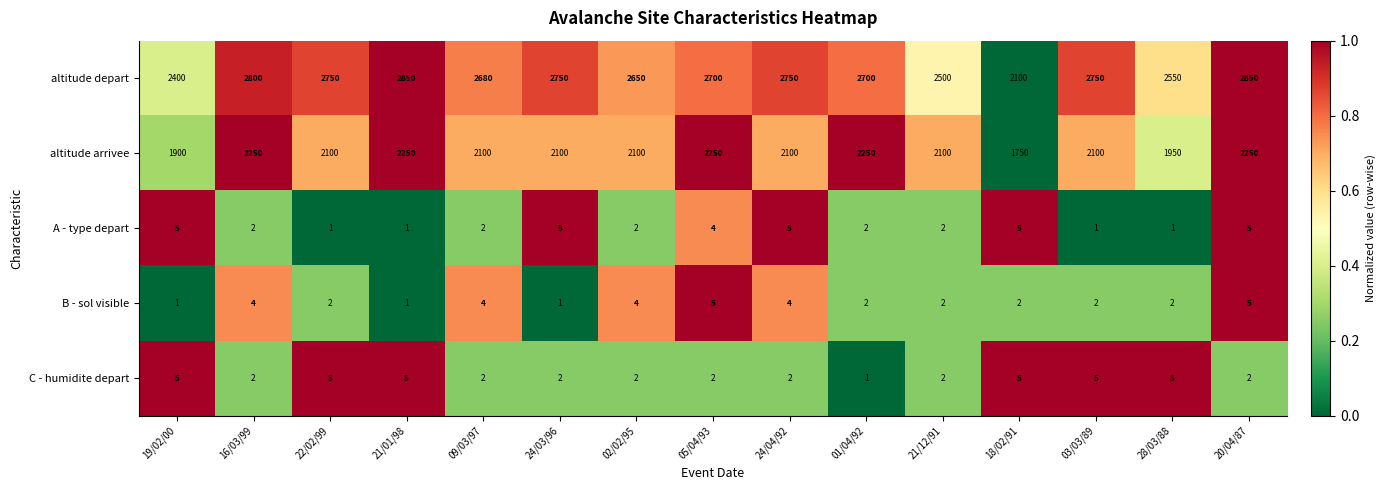

What is the greatest value displayed?

2850